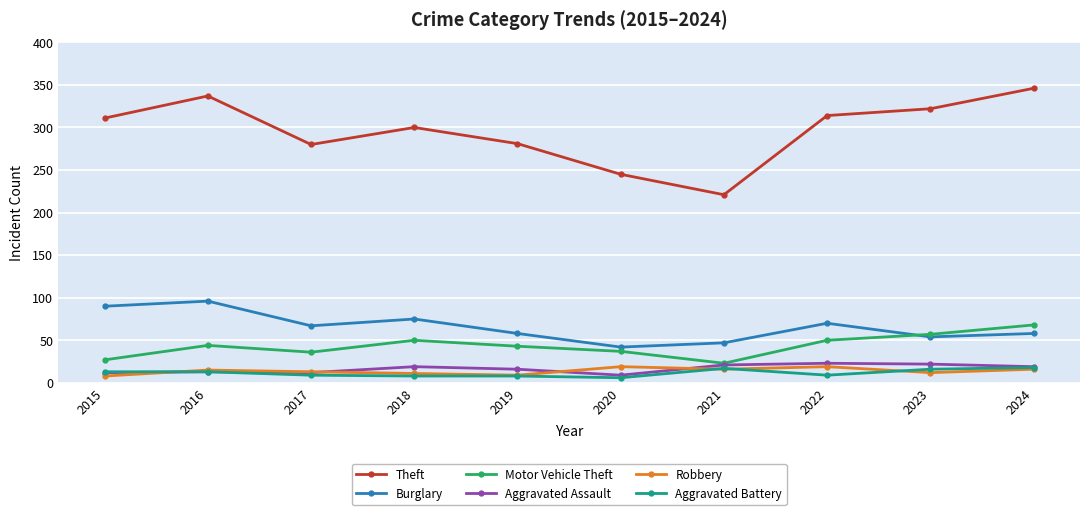

True or false: Burglary has a value of 19 at 2024.

False